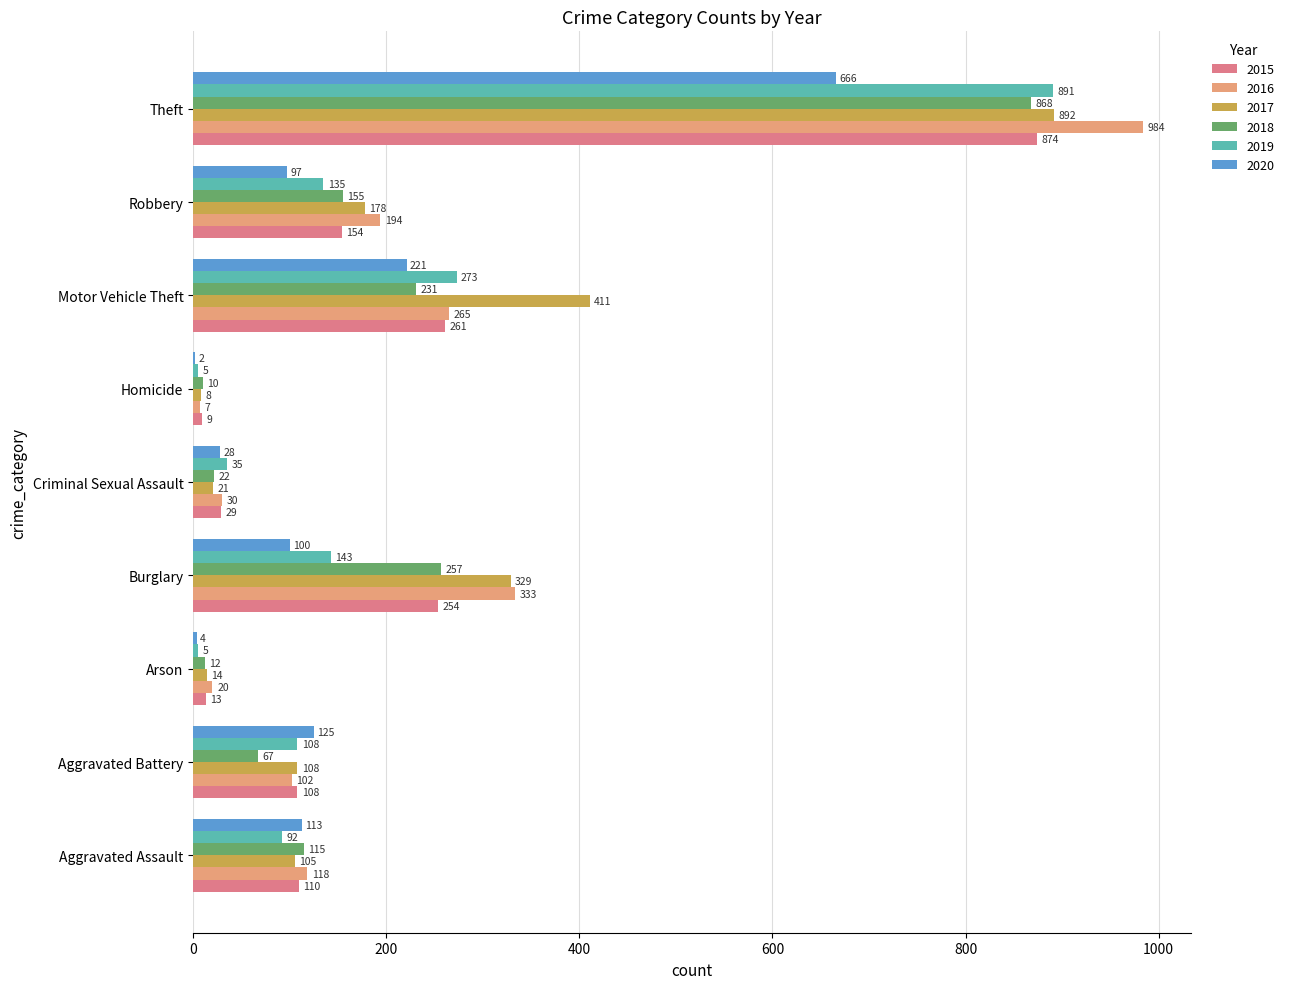

Is it true that 2020 equals 55 at Motor Vehicle Theft?

False